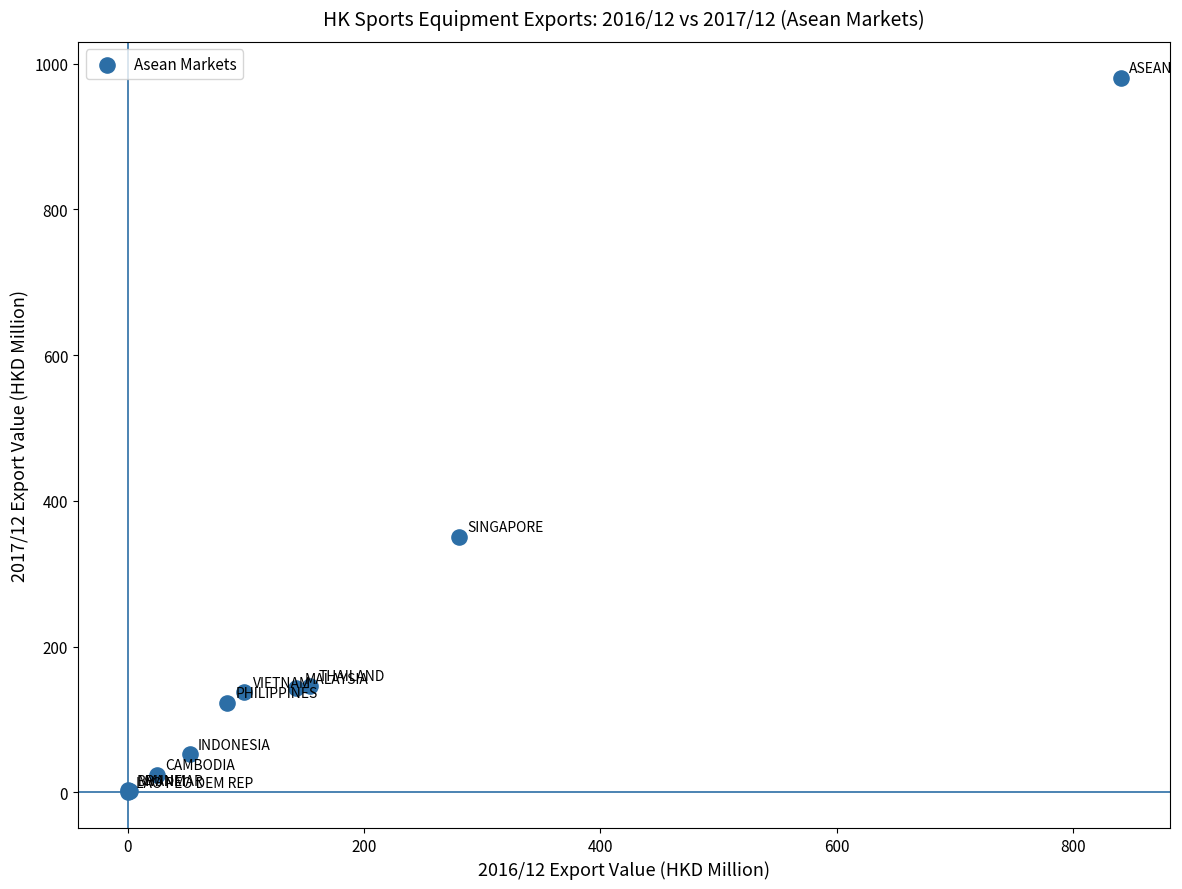

What Y value in the scatter plot is closest to 490?

350.9